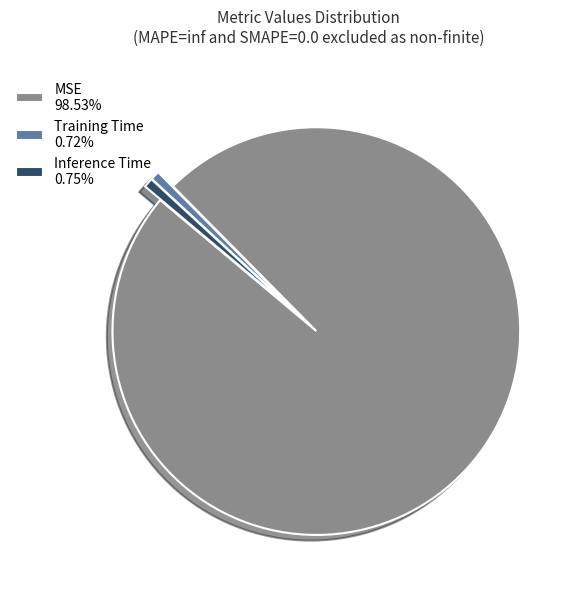

Combined, do MSE 98.53% and Inference Time 0.75% account for over 50%?

Yes